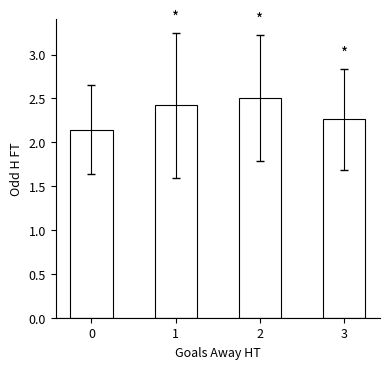

Which category has the highest value across all series?

2